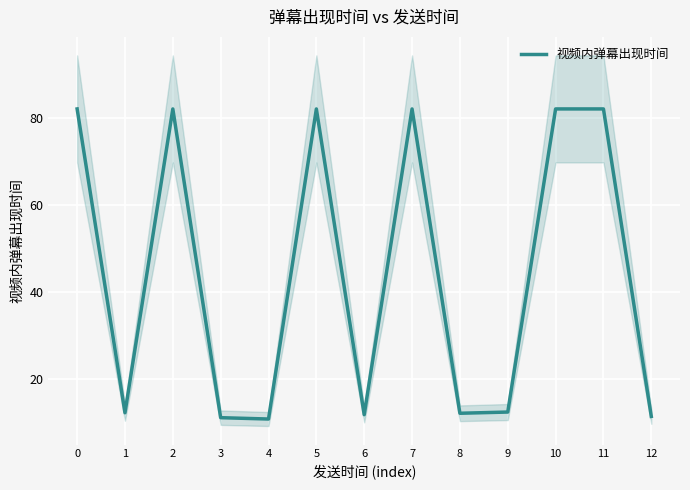

What is the change in value from 9 to 11?

+69.8